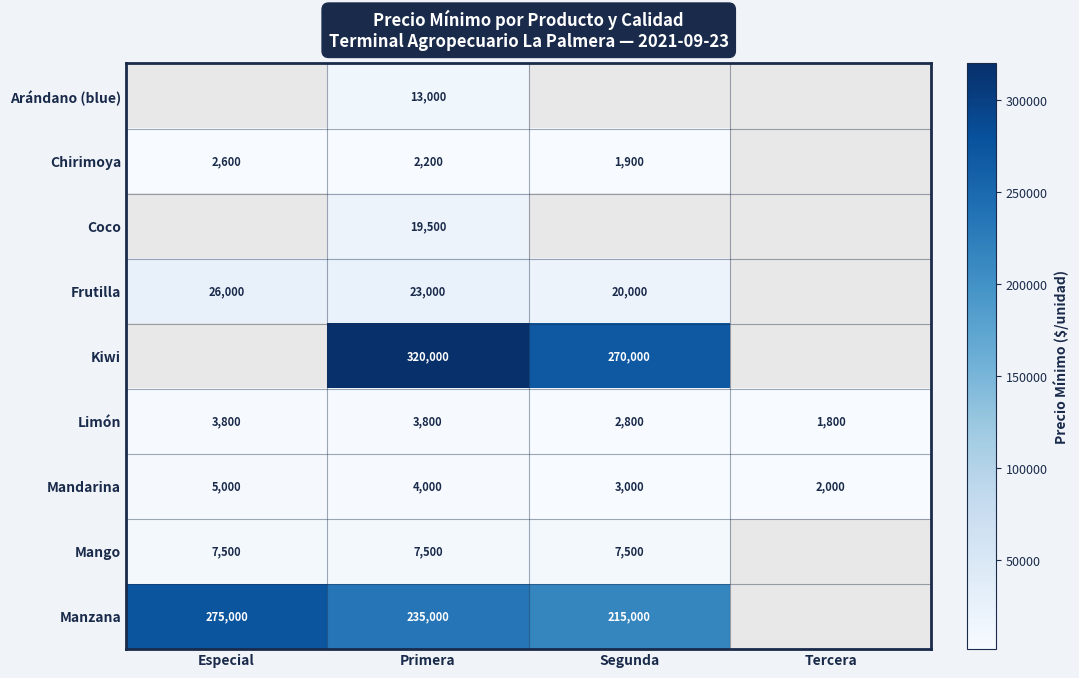

The value of Chirimoya at Primera is 2200. True or false?

True